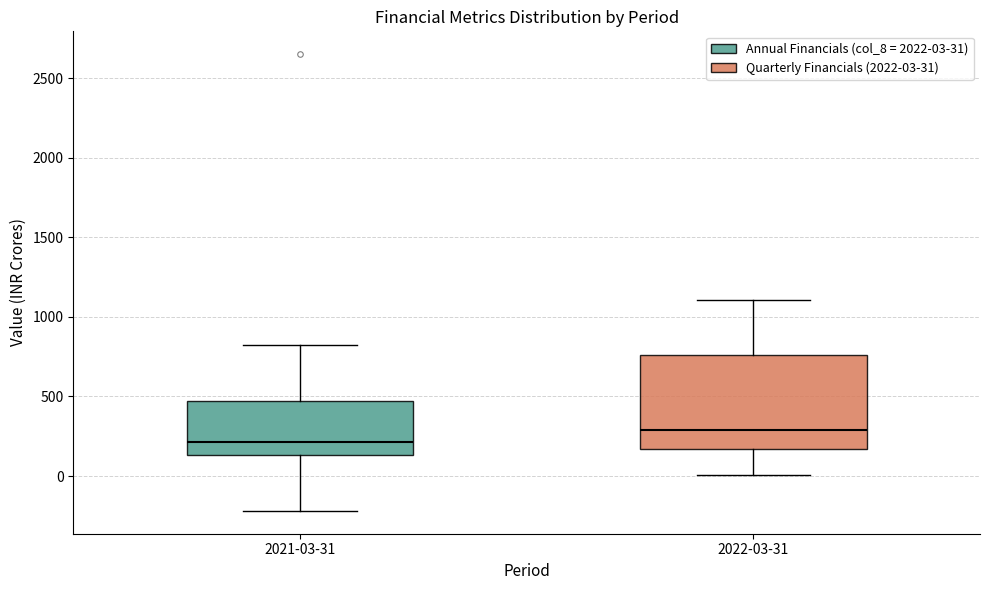

Reading left to right, transcribe this box plot: for each box, give where its median line is, the range the box spans, and where its two whiskers end, as read against the y-axis. The values are not printed on the chart, so give them approximately, as read against the axis.

2021-03-31: median 200, box 150 to 450, whiskers -200 to 800
2022-03-31: median 300, box 150 to 750, whiskers 0 to 1100